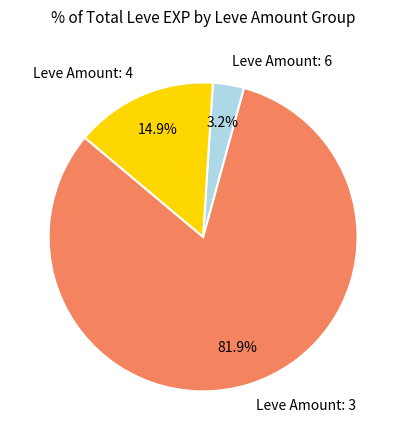

Combined, what portion of the pie is Leve Amount: 6 and Leve Amount: 3?

85.1%